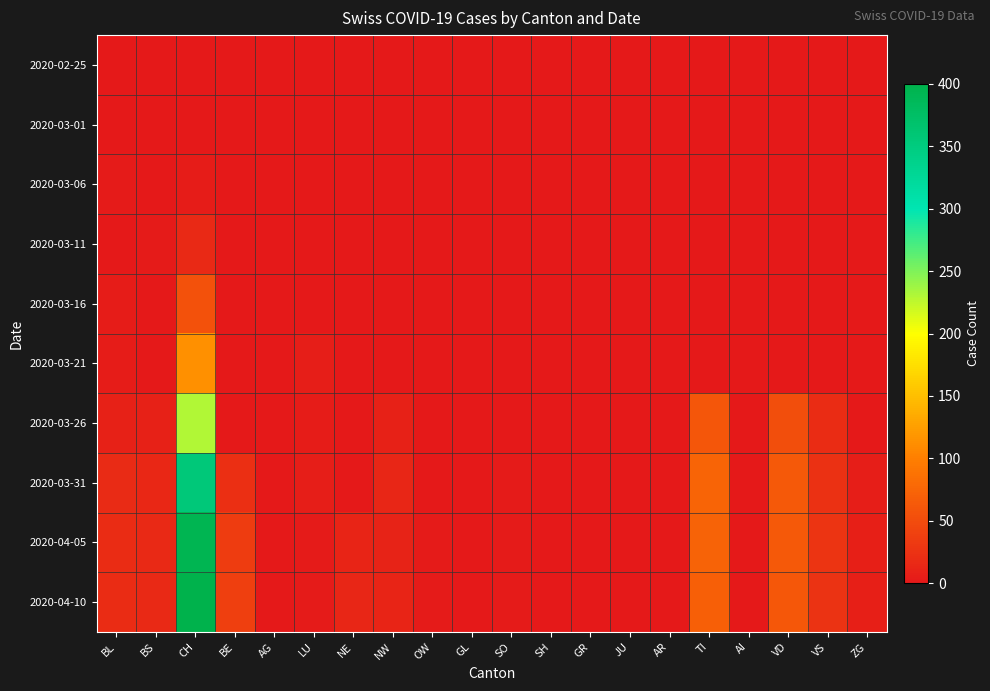

Rank the series at TI from lowest to highest value.

2020-02-25, 2020-03-01, 2020-03-06, 2020-03-11, 2020-03-16, 2020-03-21, 2020-03-26, 2020-04-10, 2020-04-05, 2020-03-31